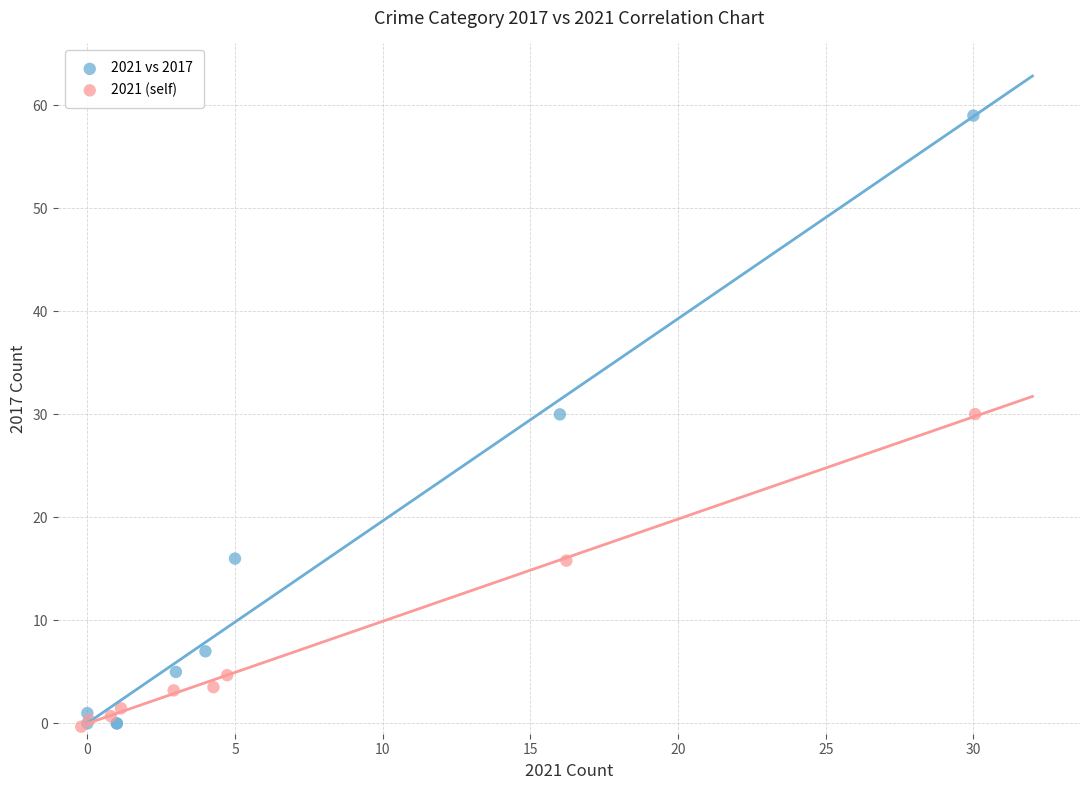

Which series has the largest Y range (max minus min)?

2021 vs 2017